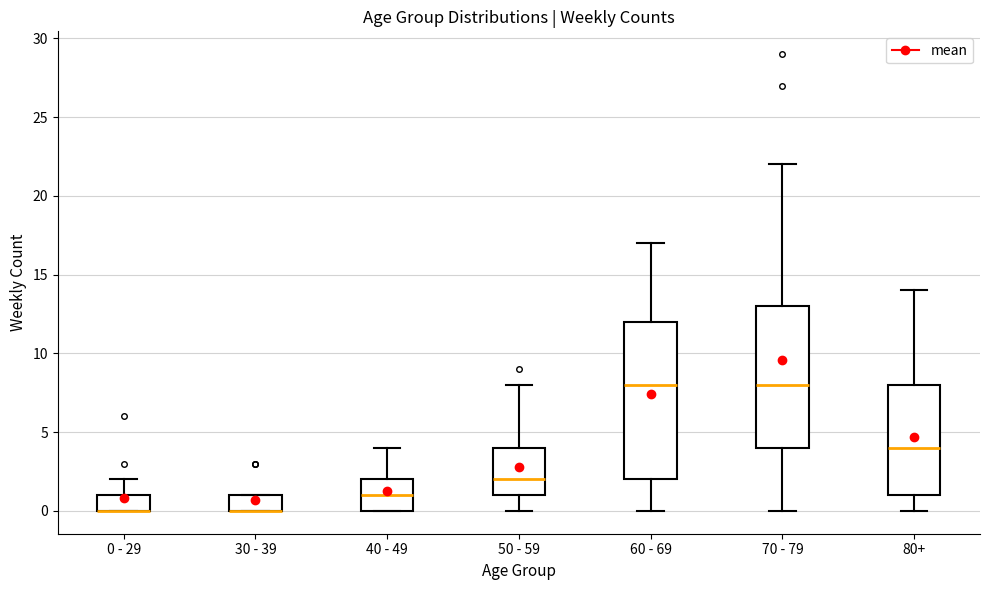

Reading left to right, transcribe this box plot: for each box, give where its median line is, the range the box spans, and where its two whiskers end, as read against the y-axis. The values are not printed on the chart, so give them approximately, as read against the axis.

0 - 29: median 0 (drawn on the box's lower edge), box 0 to 1, whiskers 0 to 2
30 - 39: median 0 (drawn on the box's lower edge), box 0 to 1, whiskers 0 to 1
40 - 49: median 1, box 0 to 2, whiskers 0 to 4
50 - 59: median 2, box 1 to 4, whiskers 0 to 8
60 - 69: median 8, box 2 to 12, whiskers 0 to 17
70 - 79: median 8, box 4 to 13, whiskers 0 to 22
80+: median 4, box 1 to 8, whiskers 0 to 14